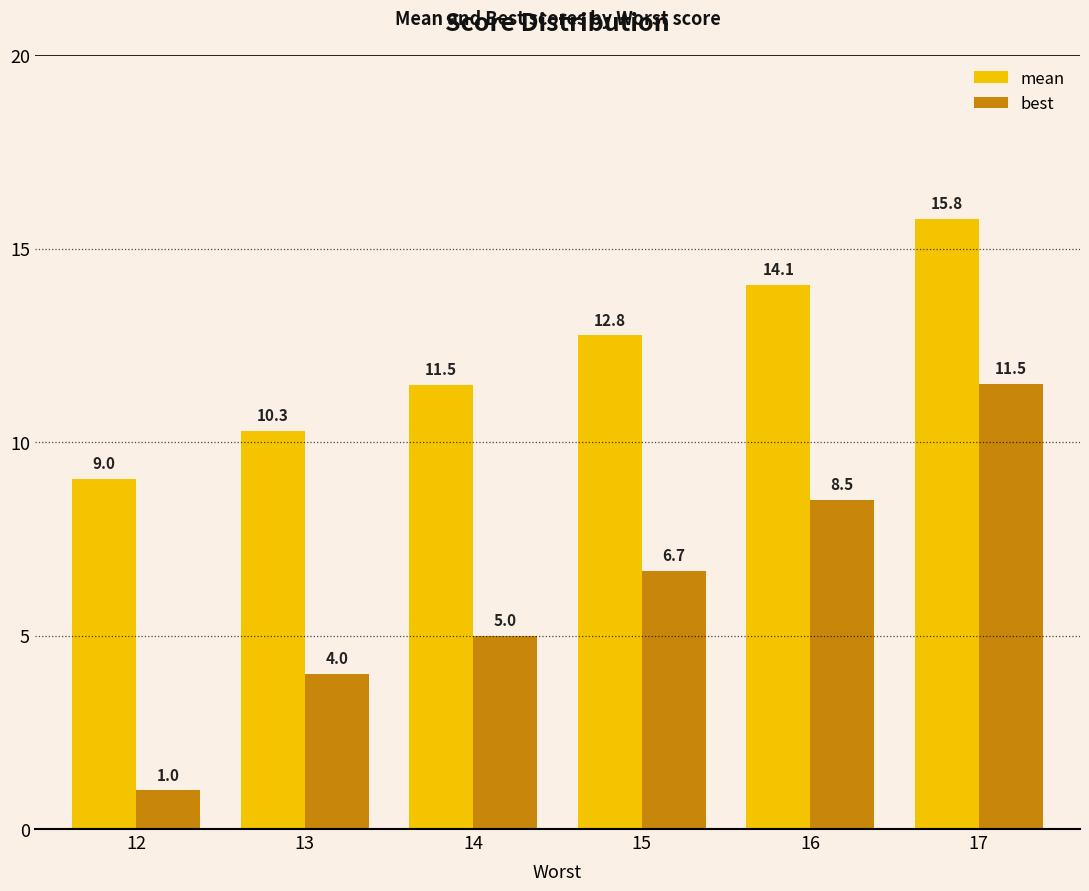

What is the value of the best bar at the 2nd from the left?

4.0